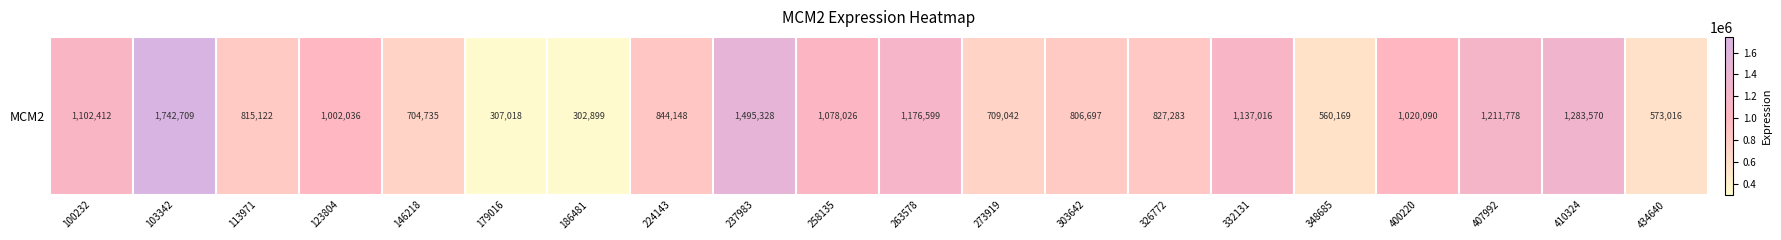

Reading left to right, transcribe all the data shown in this chart.

100232=1102412	103342=1742709	113971=815122	123804=1002036	146218=704735	179016=307018	186481=302899	224143=844148	237983=1495328	258135=1078026	263578=1176599	273919=709042	303642=806697	326772=827283	332131=1137016	348685=560169	400220=1020090	407992=1211778	410324=1283570	434640=573016